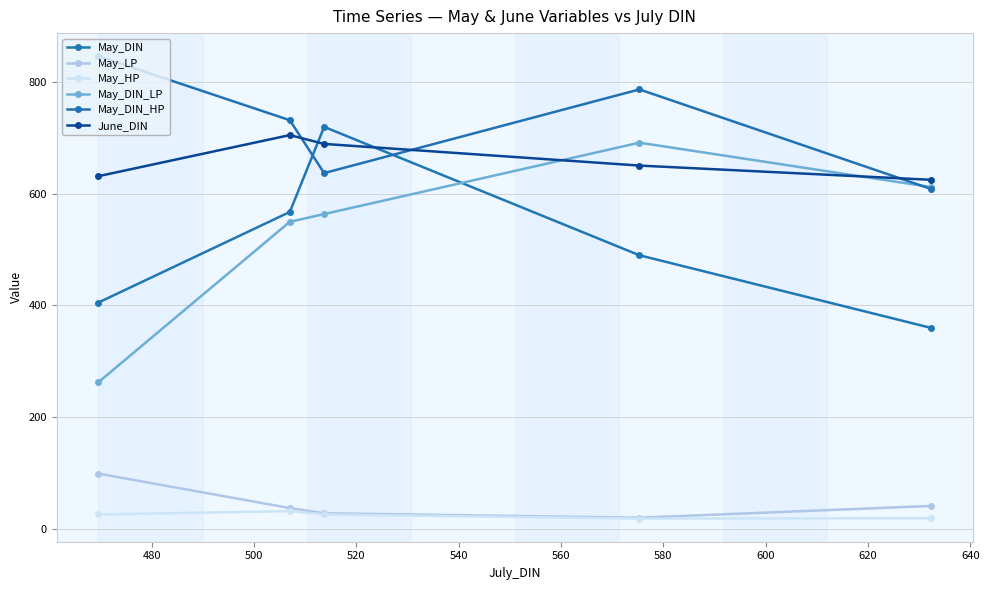

How many values in the May_LP series exceed 37?

3